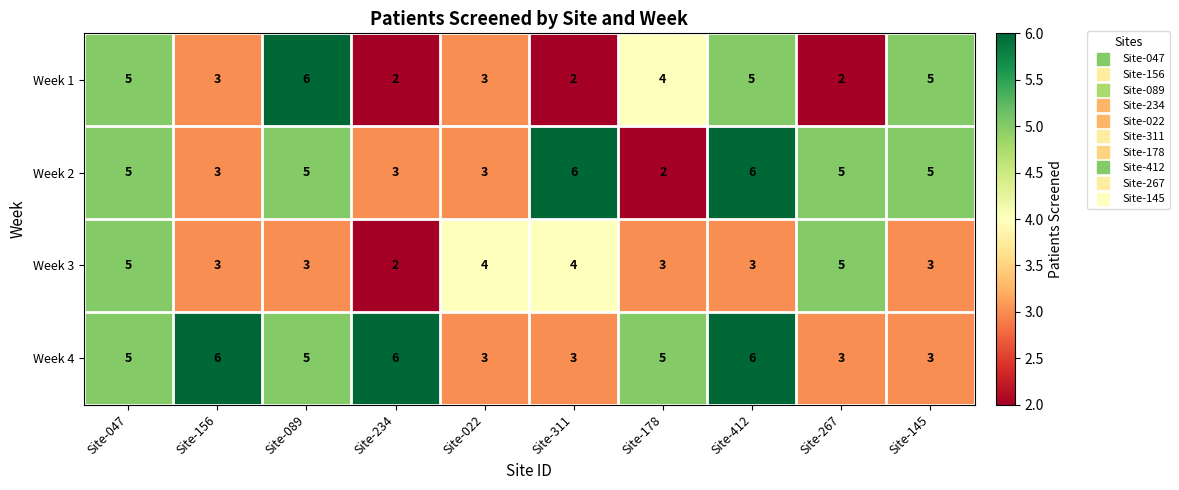

What is the difference between the second highest and minimum values in the Week 3 series?

3